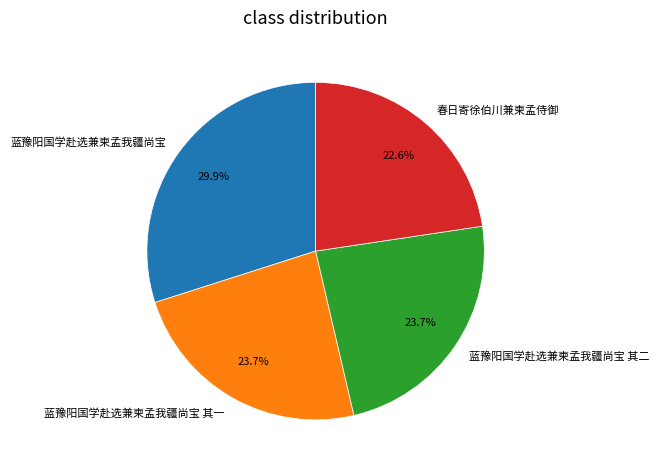

Which category has the biggest portion of the pie?

蓝豫阳国学赴选兼柬孟我疆尚宝